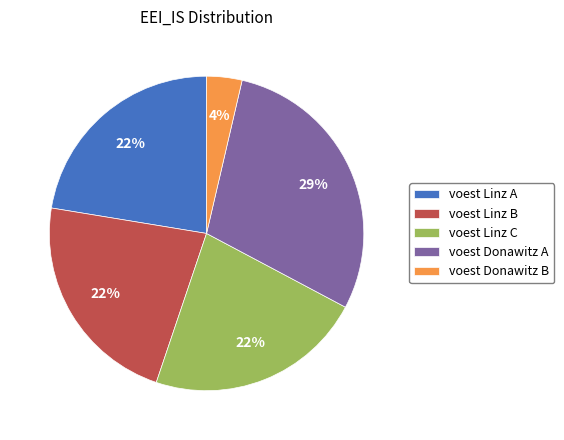

Between voest Donawitz B and voest Linz B, which is larger?

voest Linz B